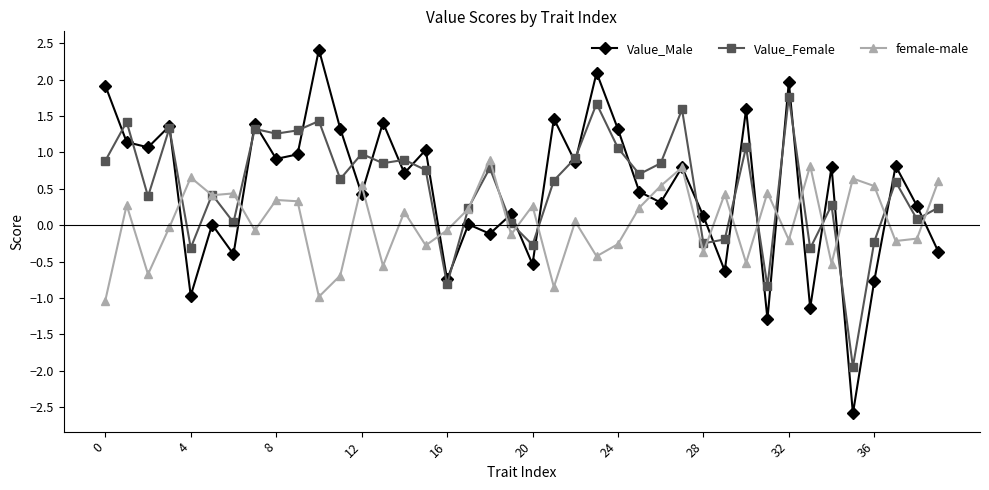

Count the number of data series in this chart.

3